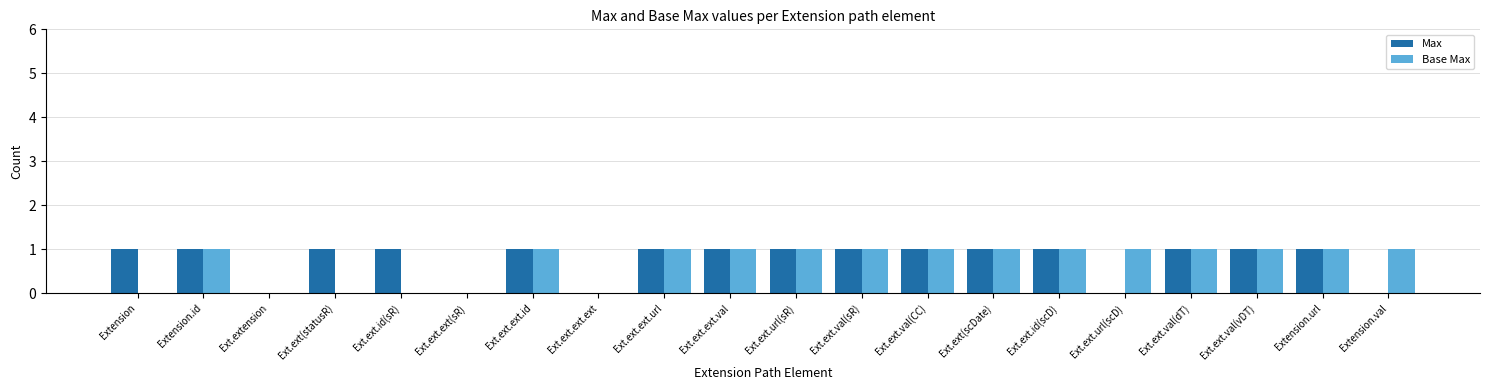

What is the sum of all Max values?

15